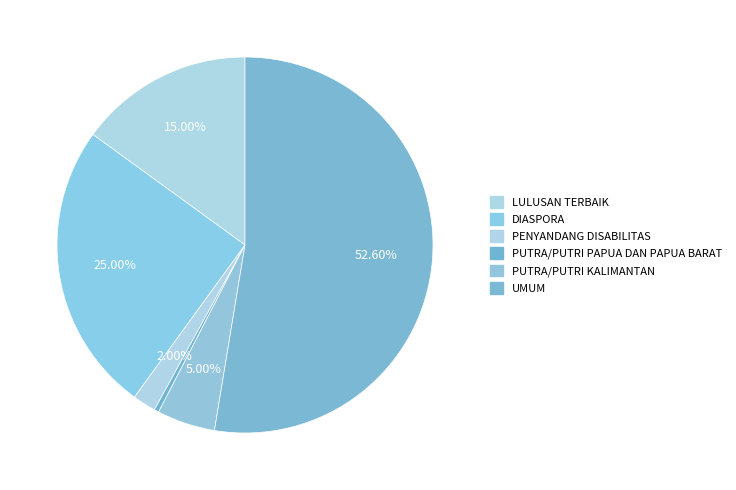

Rank the categories by value from highest to lowest.

UMUM, DIASPORA, LULUSAN TERBAIK, PUTRA/PUTRI KALIMANTAN, PENYANDANG DISABILITAS, PUTRA/PUTRI PAPUA DAN PAPUA BARAT